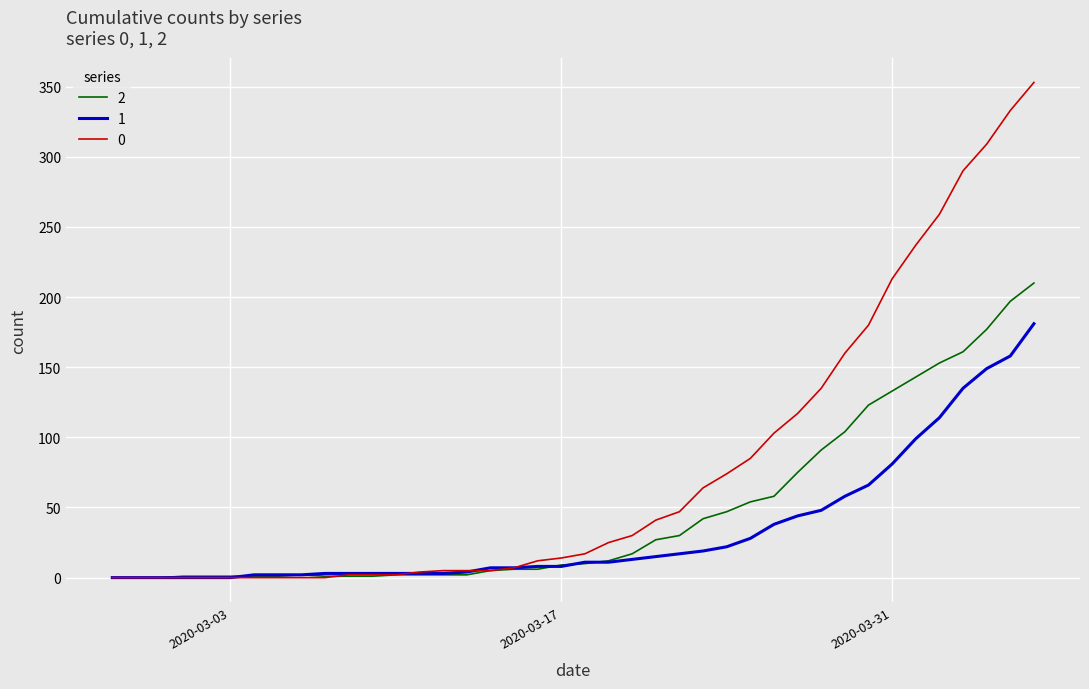

How many lines are shown in the chart?

3